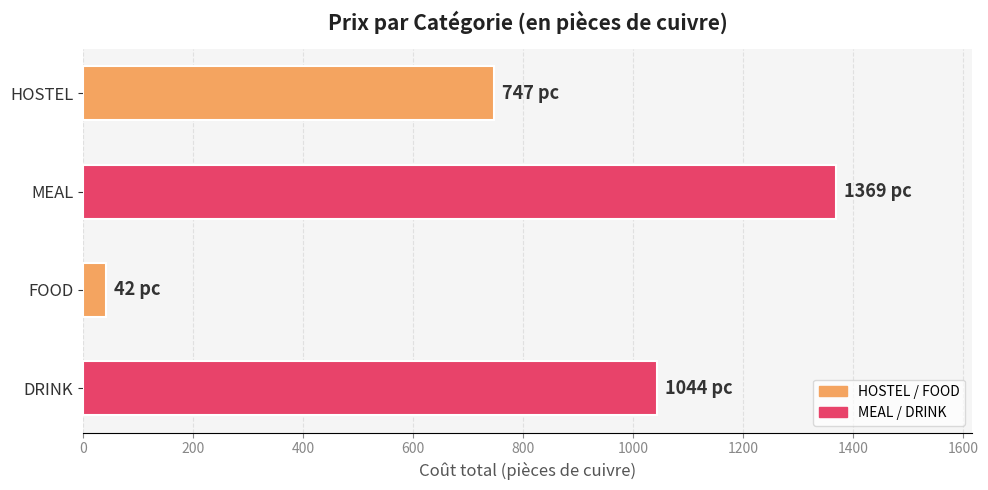

Rank the categories by value from highest to lowest.

MEAL, DRINK, HOSTEL, FOOD